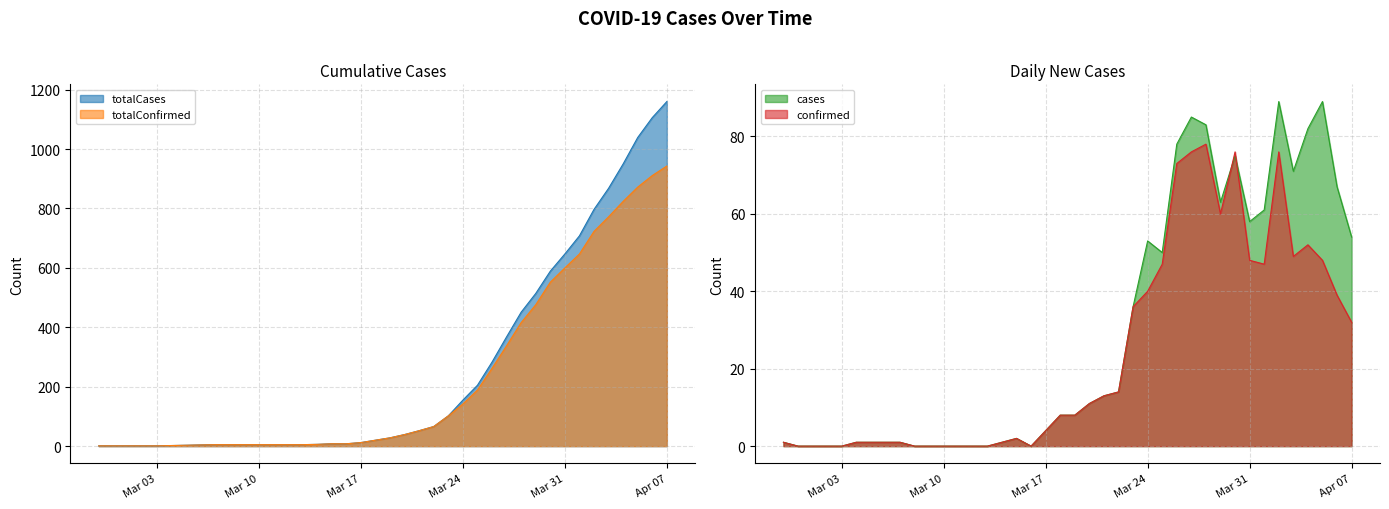

At which label does confirmed reach its minimum?

2020-02-29